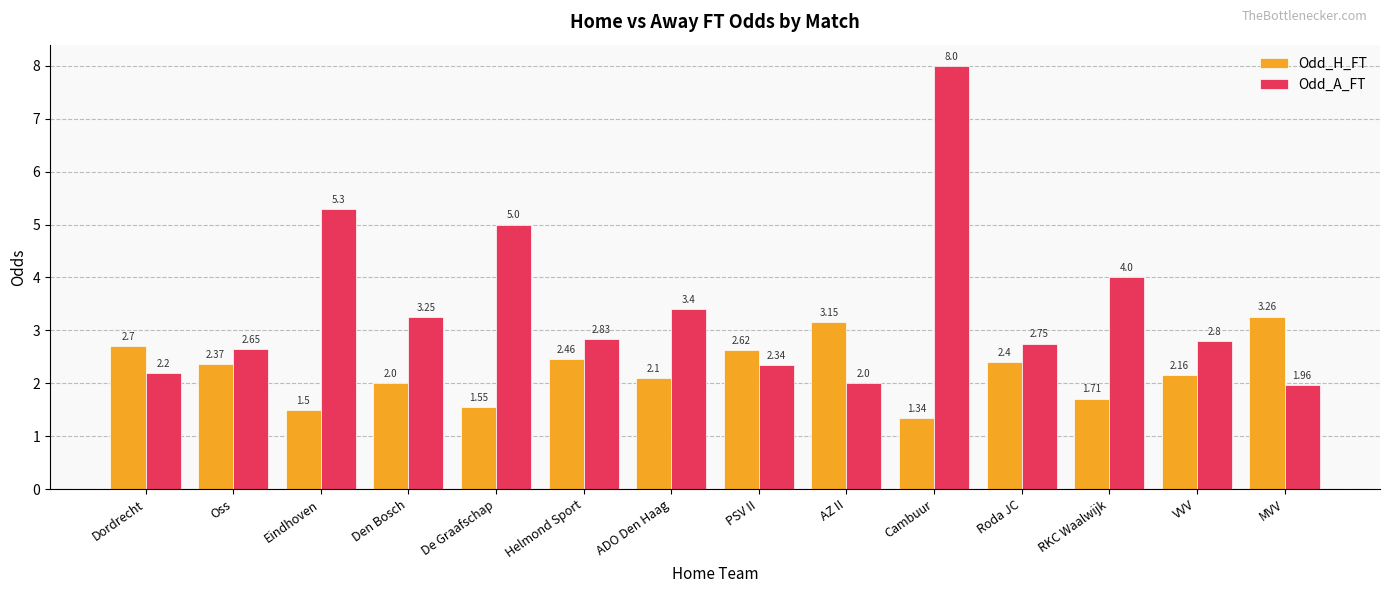

At which category is the sum across all series the highest?

Cambuur